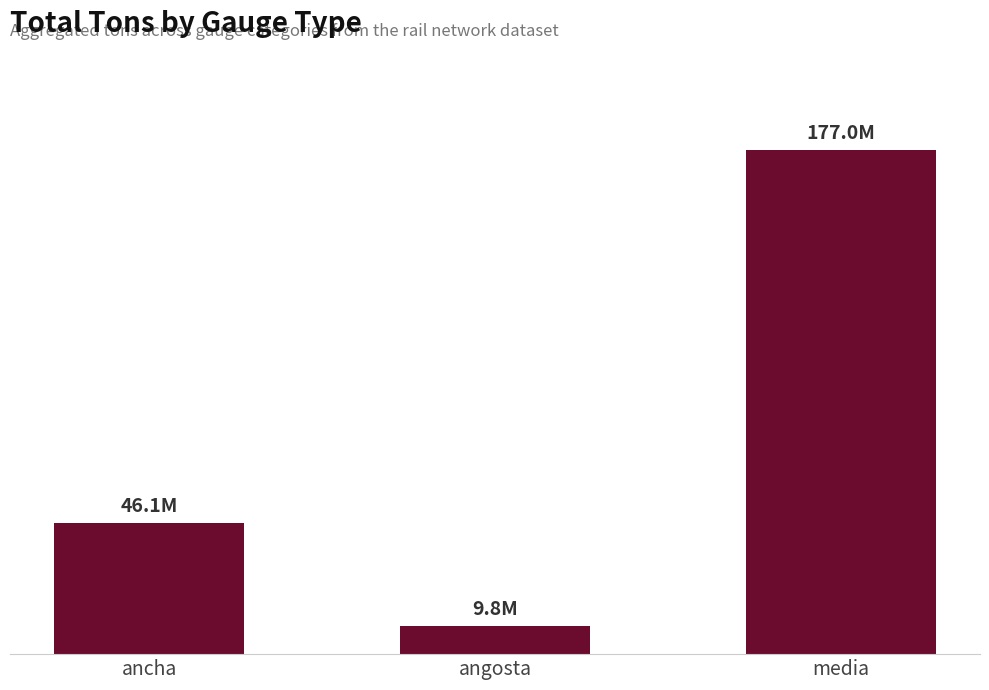

List the labels in order of value, smallest first.

angosta, ancha, media